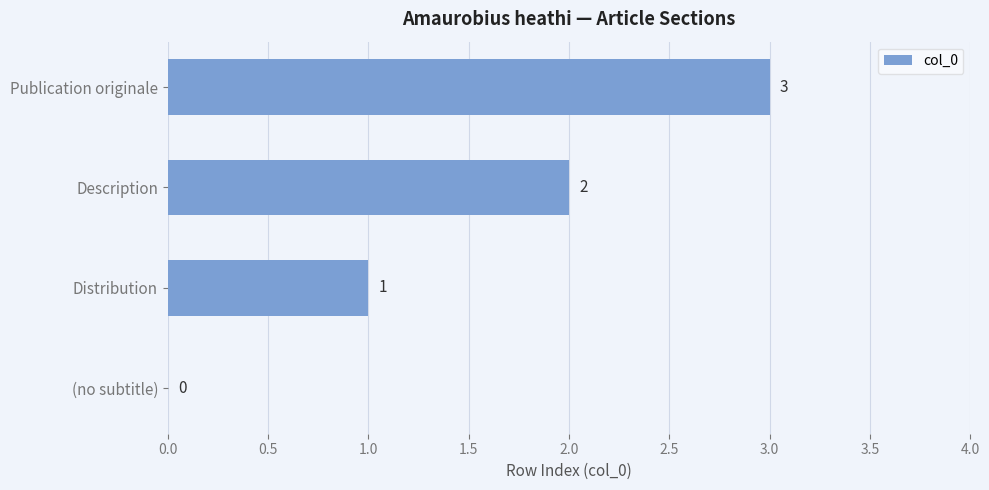

True or false: the data shows 3 at Description.

False